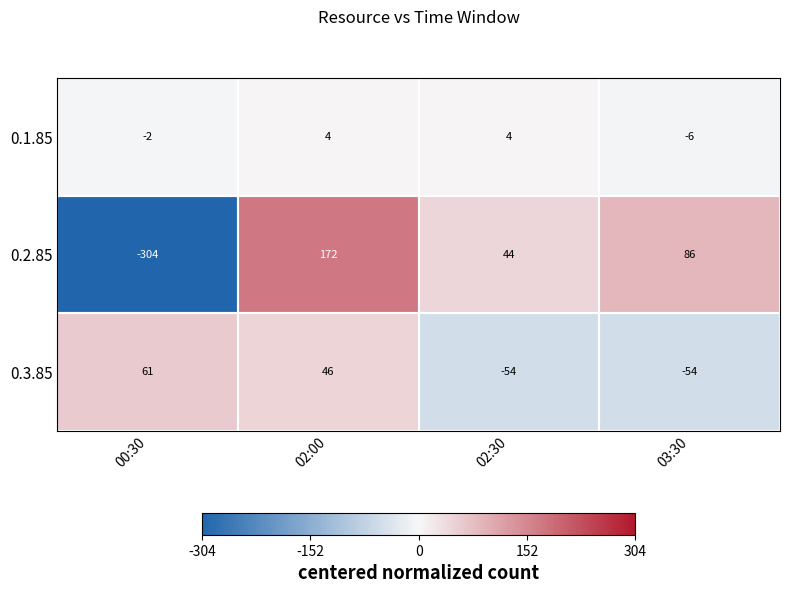

Which series has the widest spread of values?

0.2.85